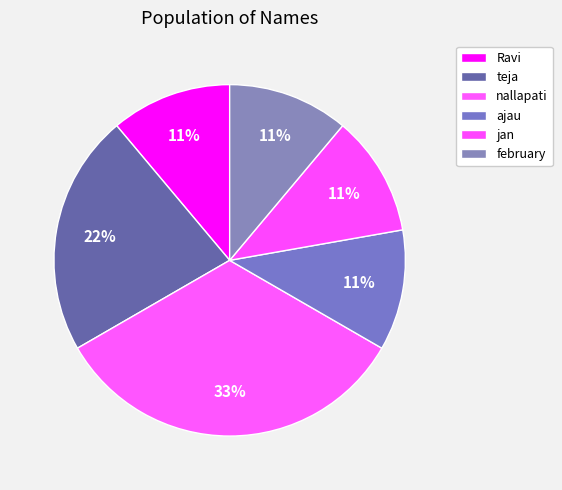

How many slices are in this pie chart?

6